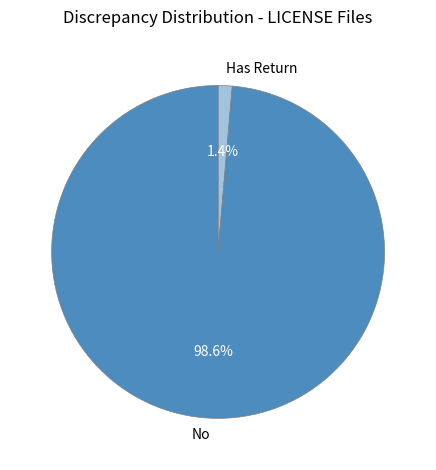

Is there any slice that represents more than half of the pie?

Yes